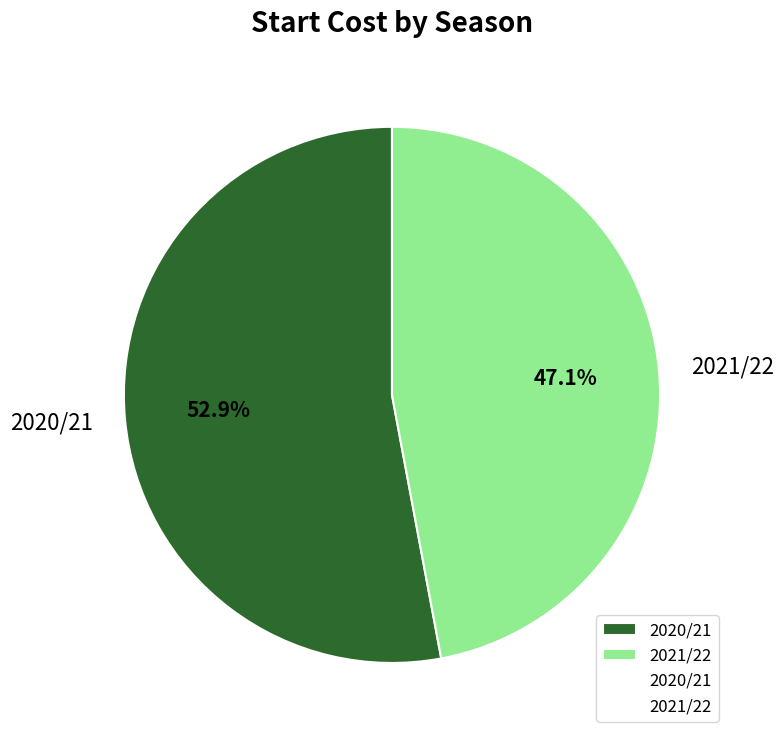

To the nearest percent, what is the difference between the largest and smallest slice percentages?

6%